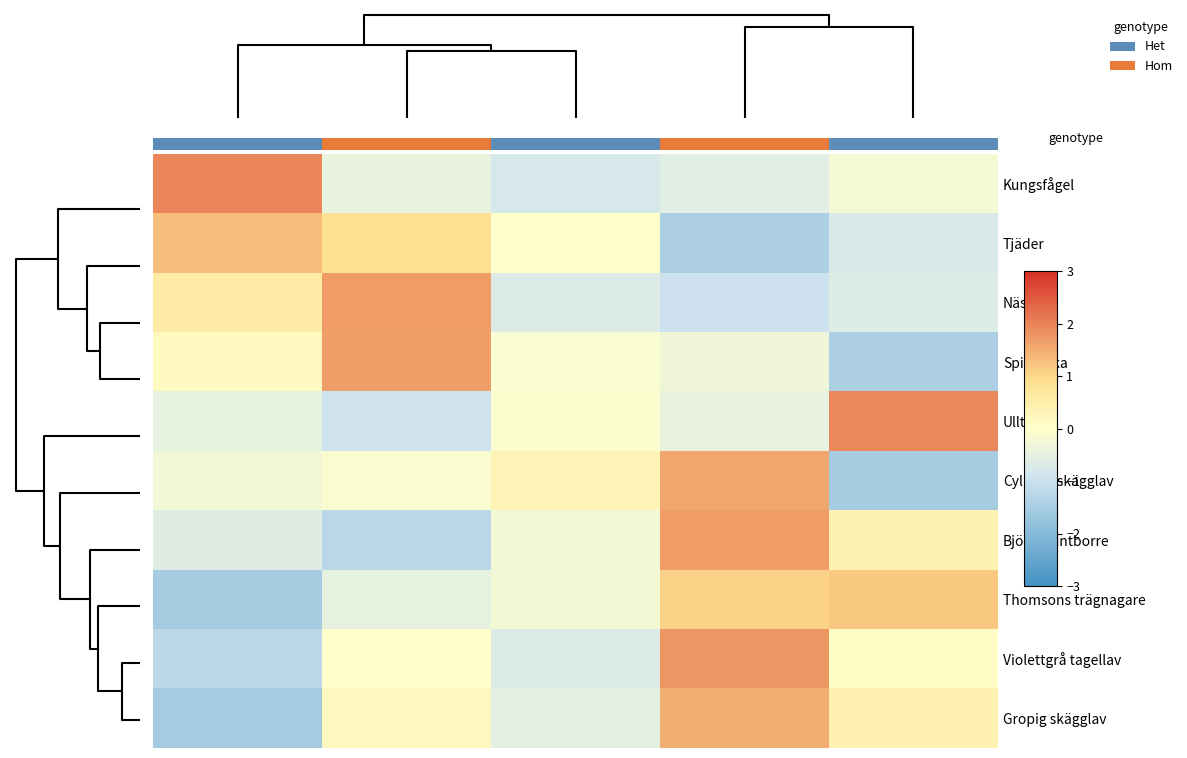

What is the greatest value displayed?

2.0